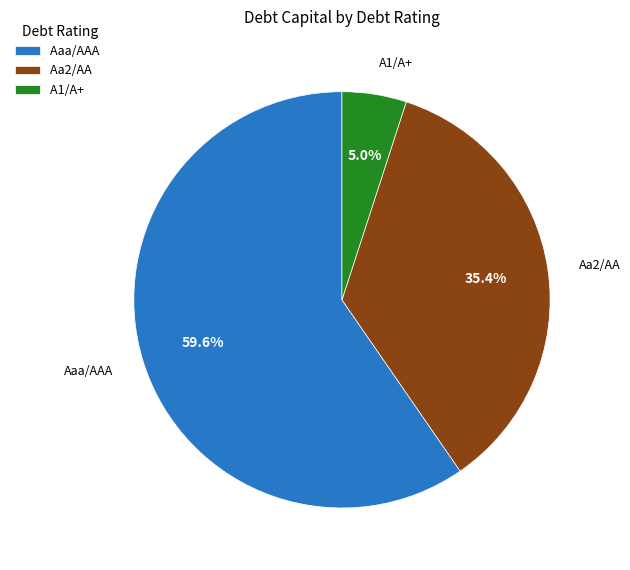

To the nearest percent, what is the difference between the largest and smallest slice percentages?

55%